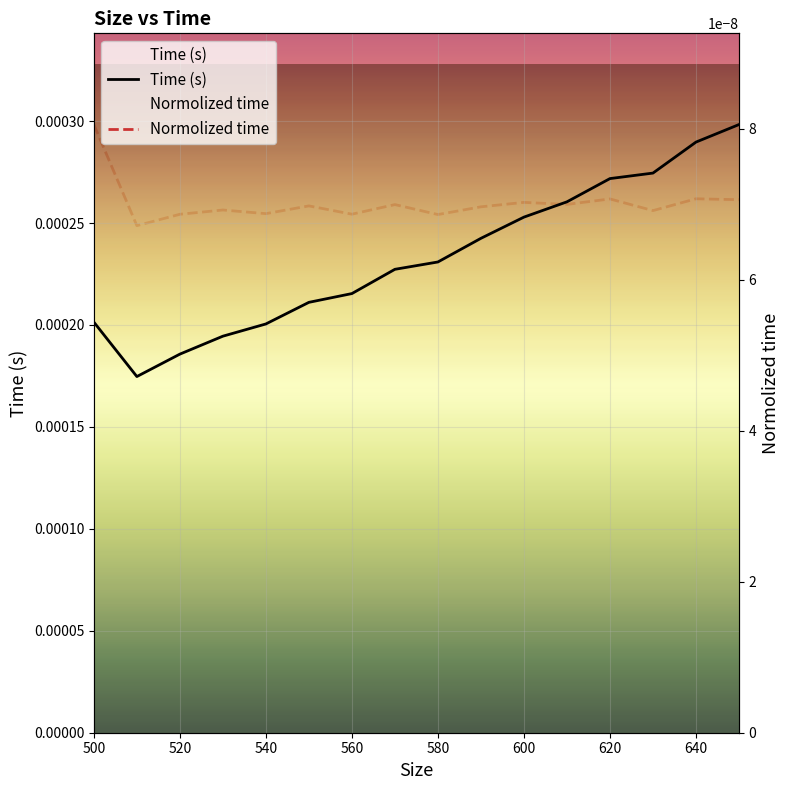

How many points are lower than both their immediate neighbors (excluding endpoints)?

1